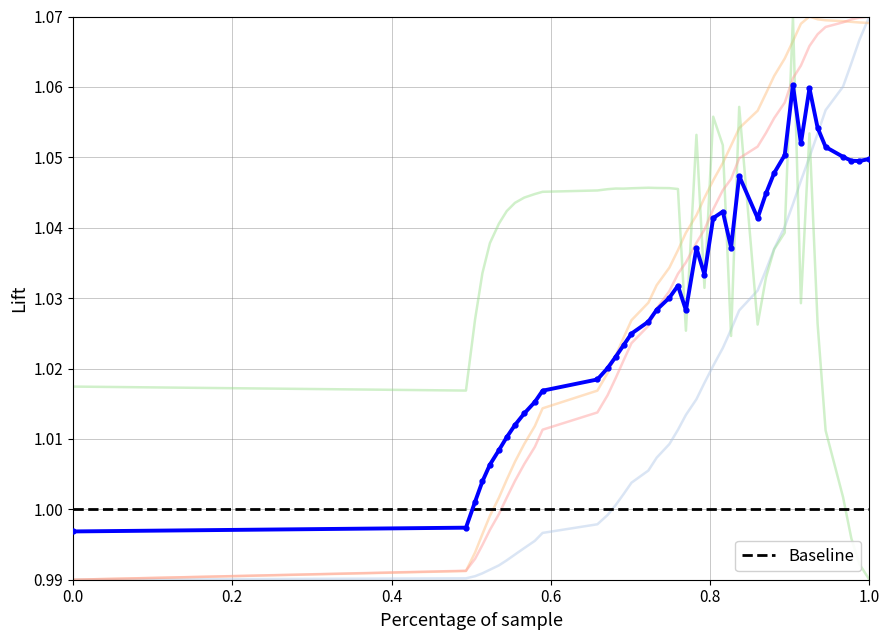

At which category is the sum across all series the highest?

1.0